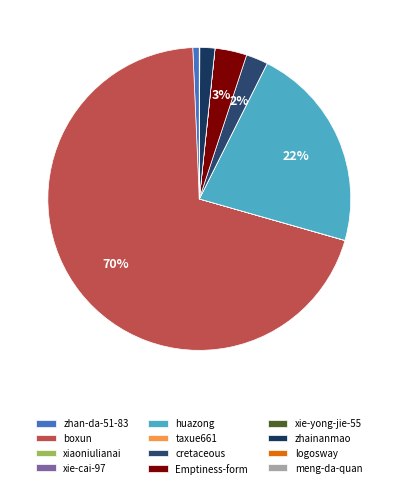

To the nearest percent, what portion does huazong represent?

22%